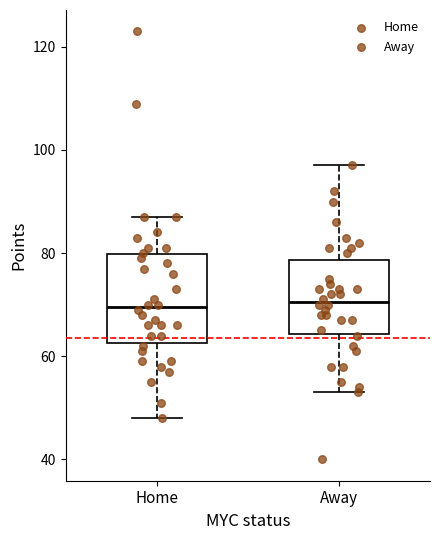

Where does the median line of the box for Home sit on the y-axis? The values are not printed on the chart, so give them approximately, as read against the axis.

70